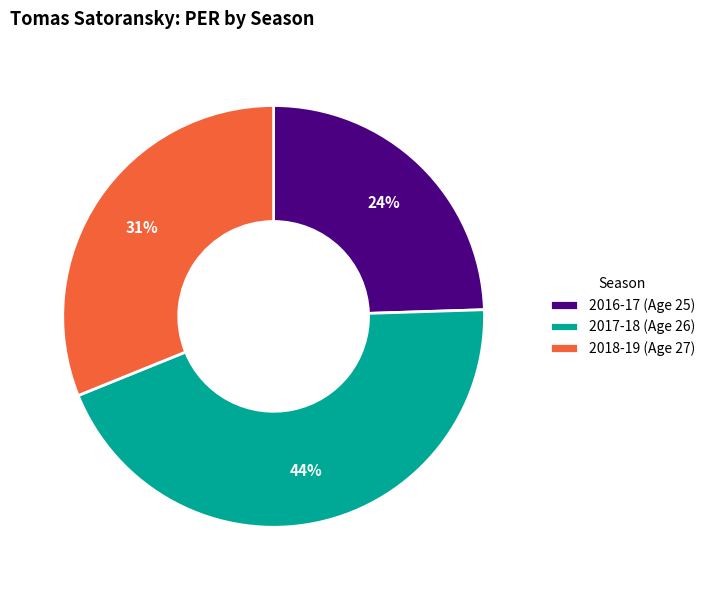

What is the smallest slice in the pie chart?

2016-17 (Age 25)